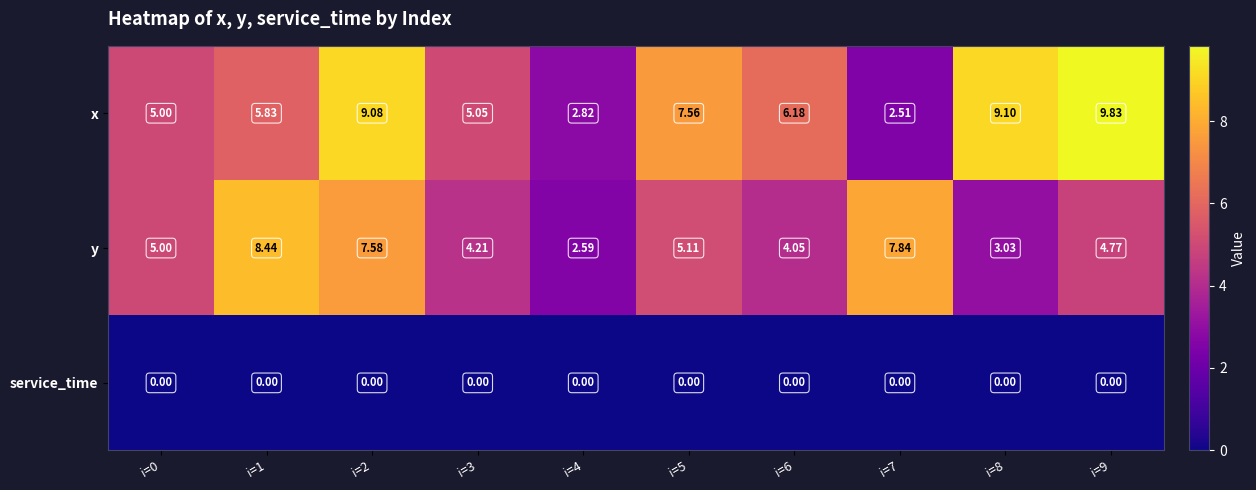

Which series has the largest total across all categories?

x